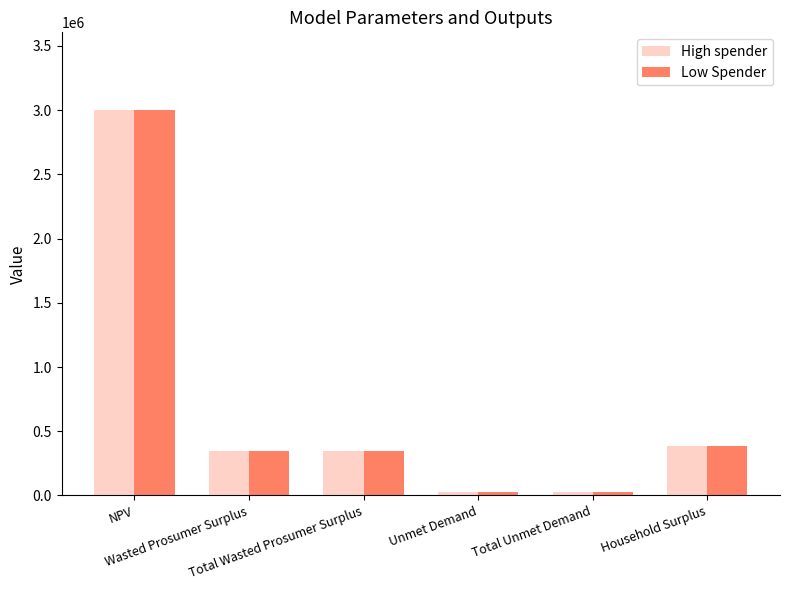

Which has a higher value, Wasted Prosumer Surplus or NPV?

NPV